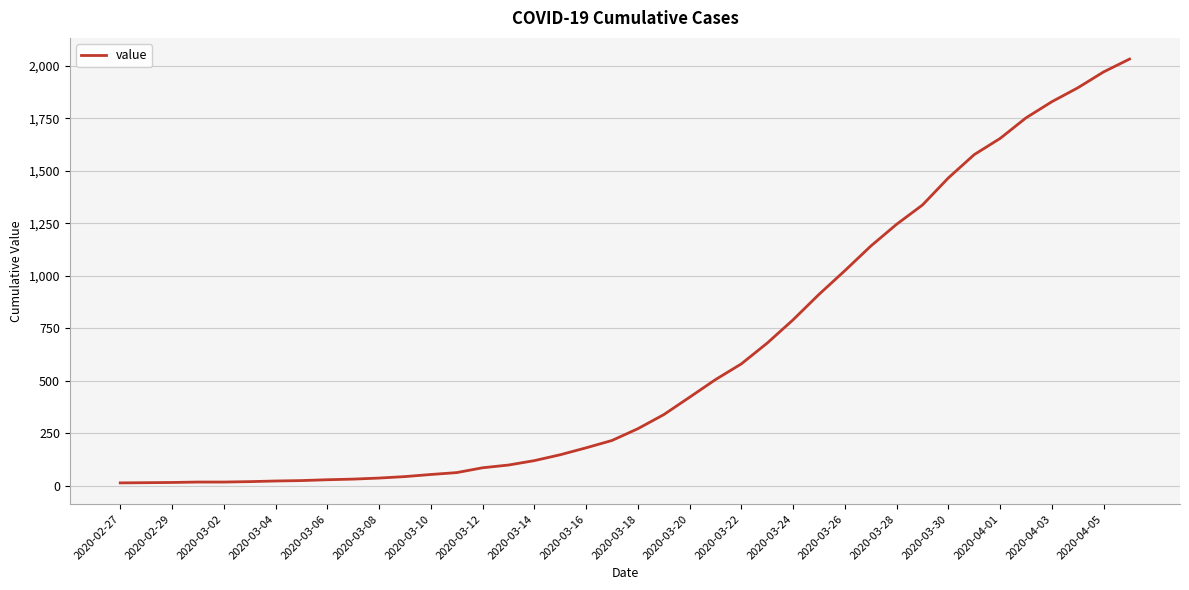

What is the difference between the maximum and minimum values?

2019